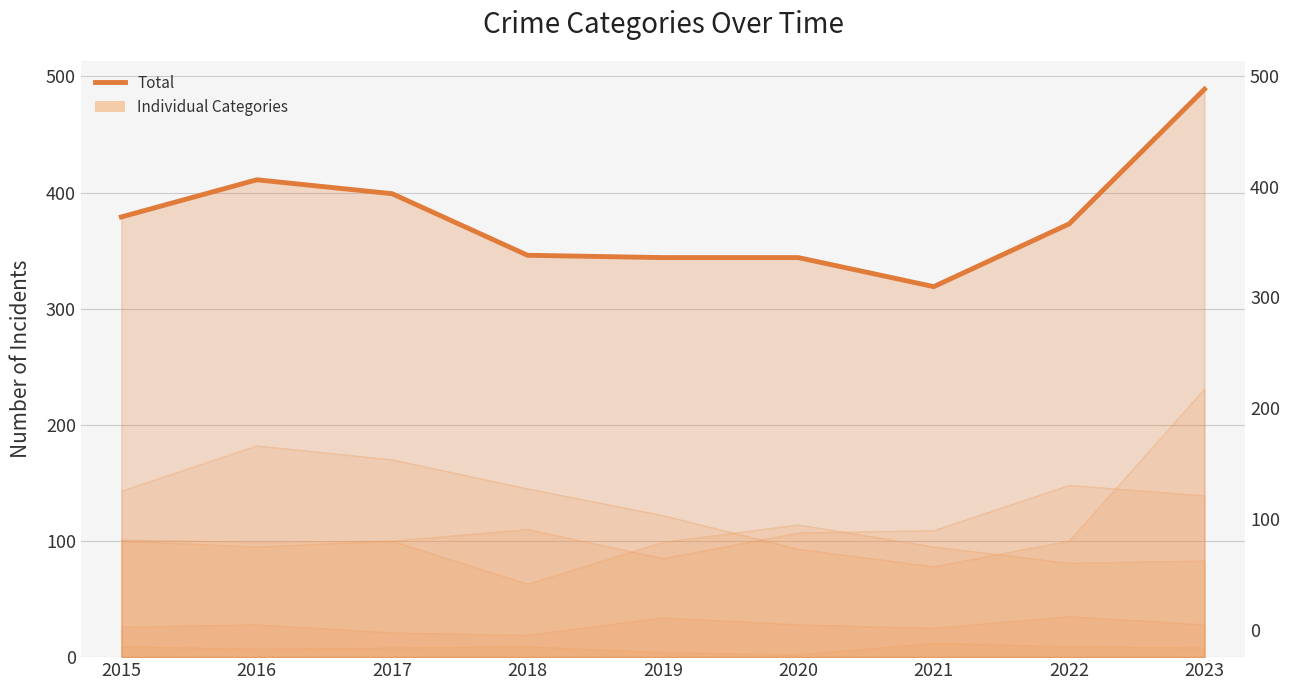

What is the difference between the maximum and minimum values?

170